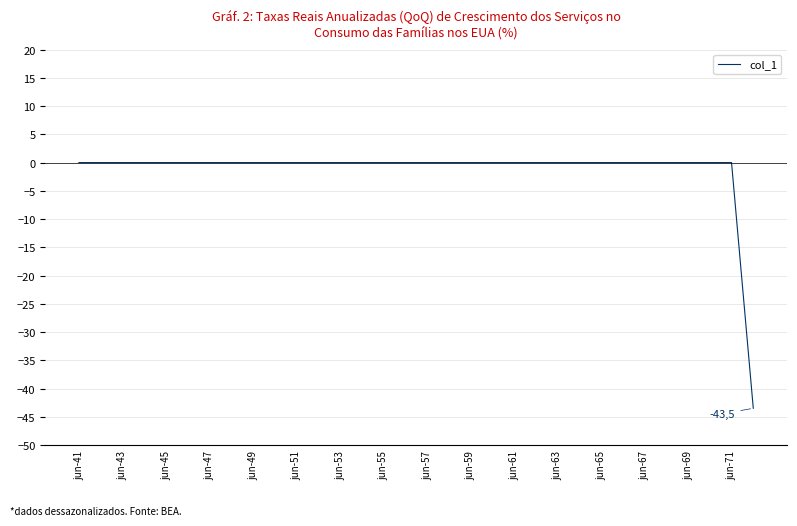

What is the smallest value displayed?

-43.5